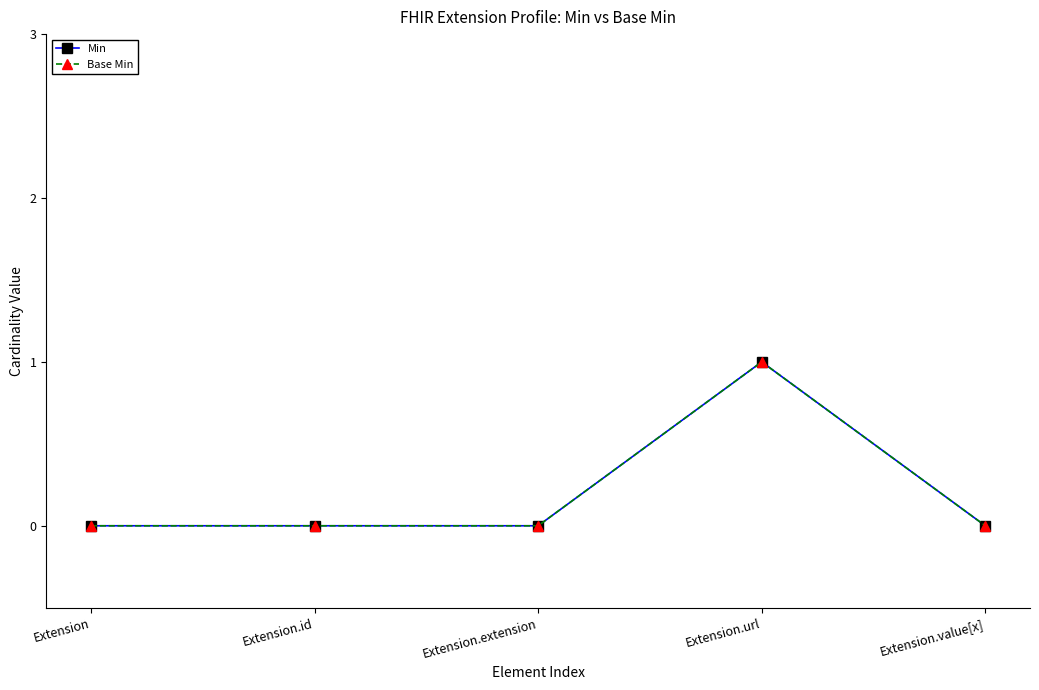

True or false: Min and Base Min cross at least once.

False